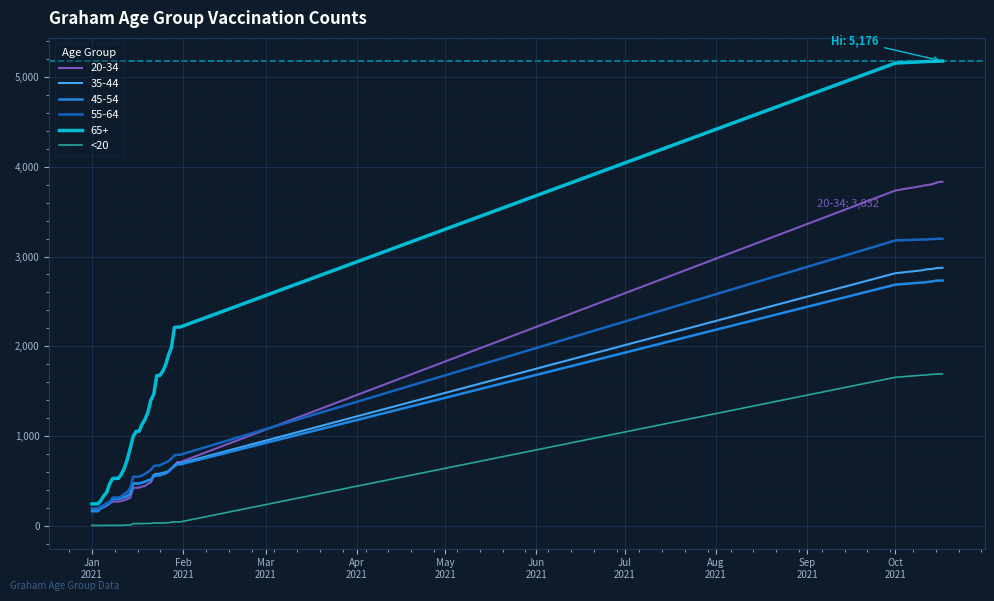

Which series has the widest spread of values?

65+